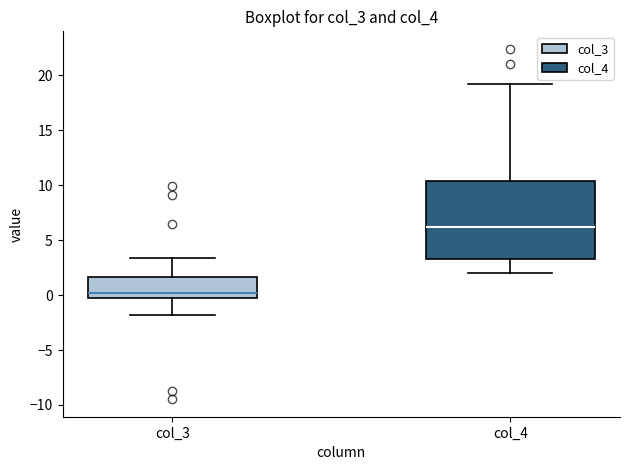

Reading left to right, transcribe this box plot: for each box, give where its median line is, the range the box spans, and where its two whiskers end, as read against the y-axis. The values are not printed on the chart, so give them approximately, as read against the axis.

col_3: median 0.0, box -0.5 to 1.5, whiskers -2.0 to 3.5
col_4: median 6.0, box 3.5 to 10.5, whiskers 2.0 to 19.0